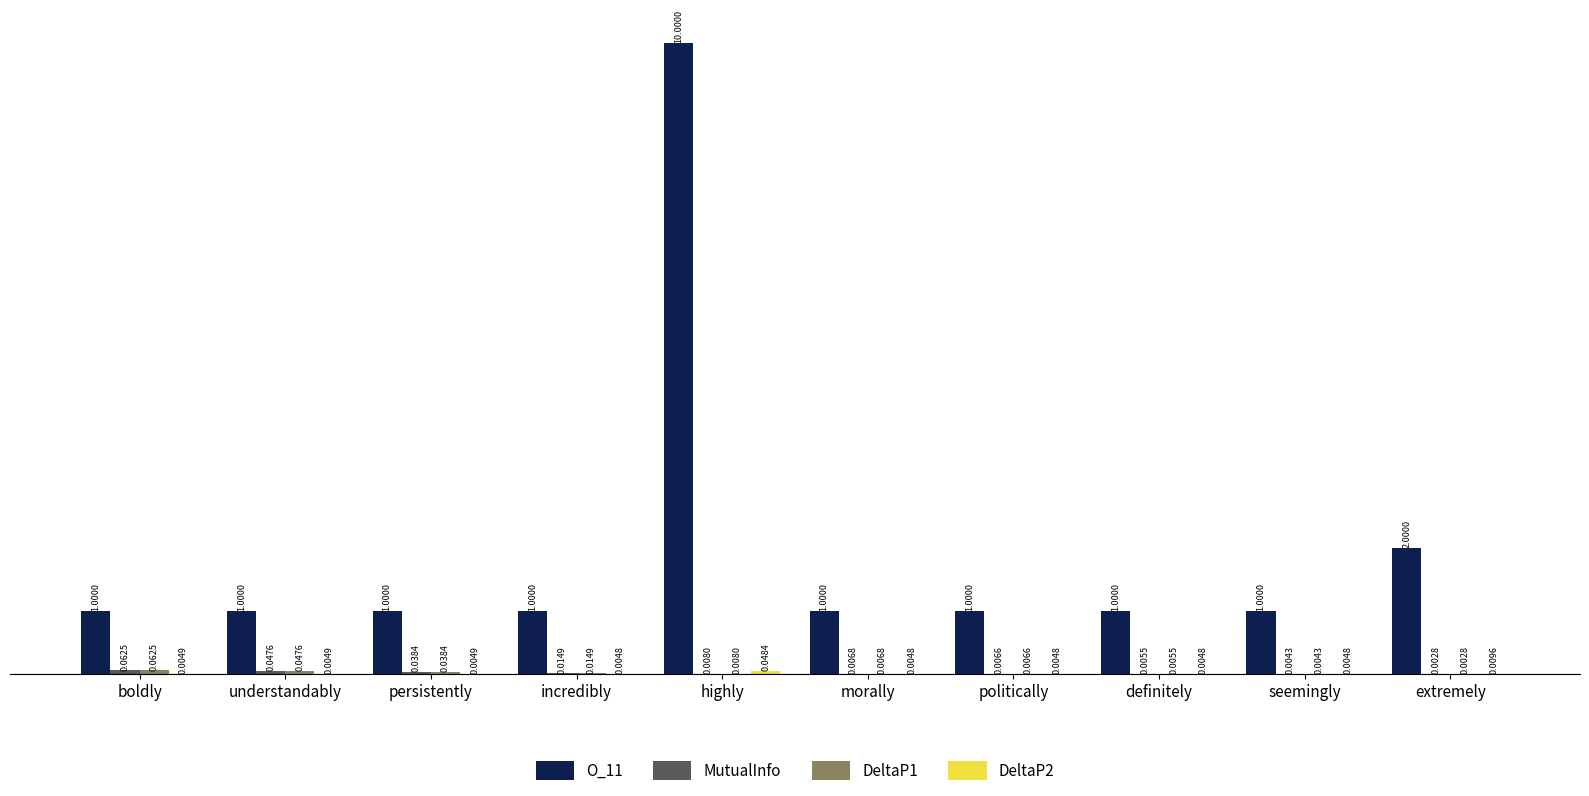

What is the total value across all series at incredibly?

1.0